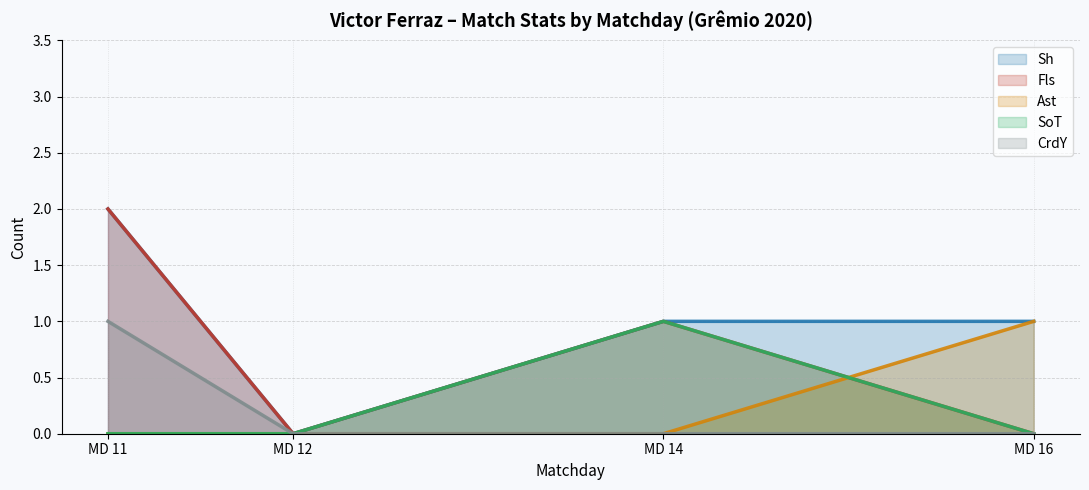

Which label corresponds to the largest value in the chart?

MD 11